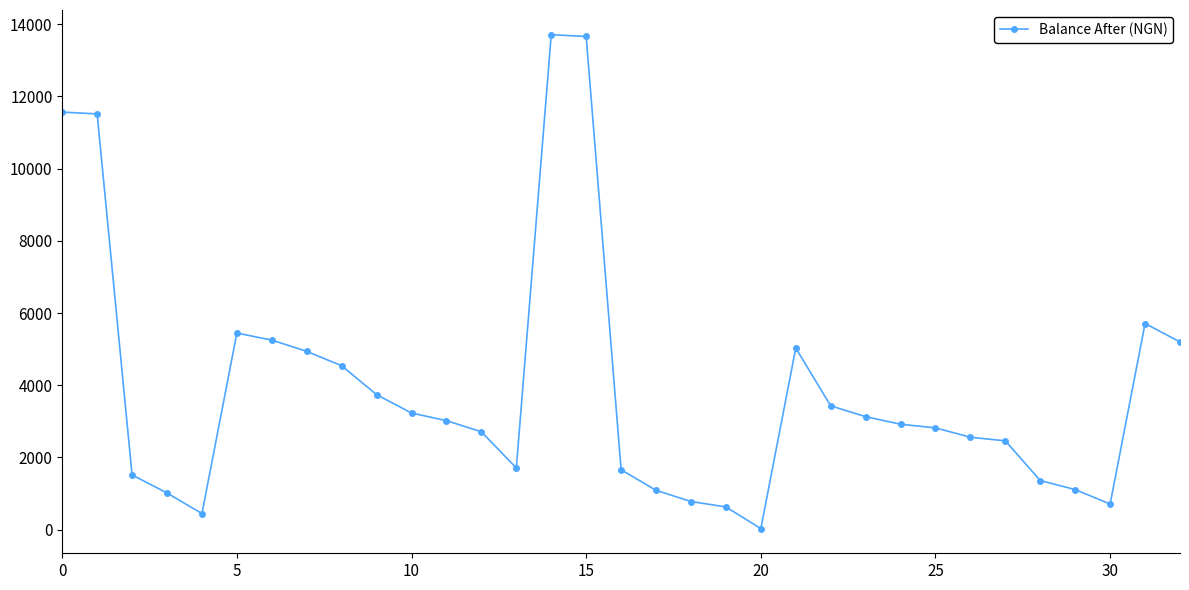

What is the greatest value displayed?

13710